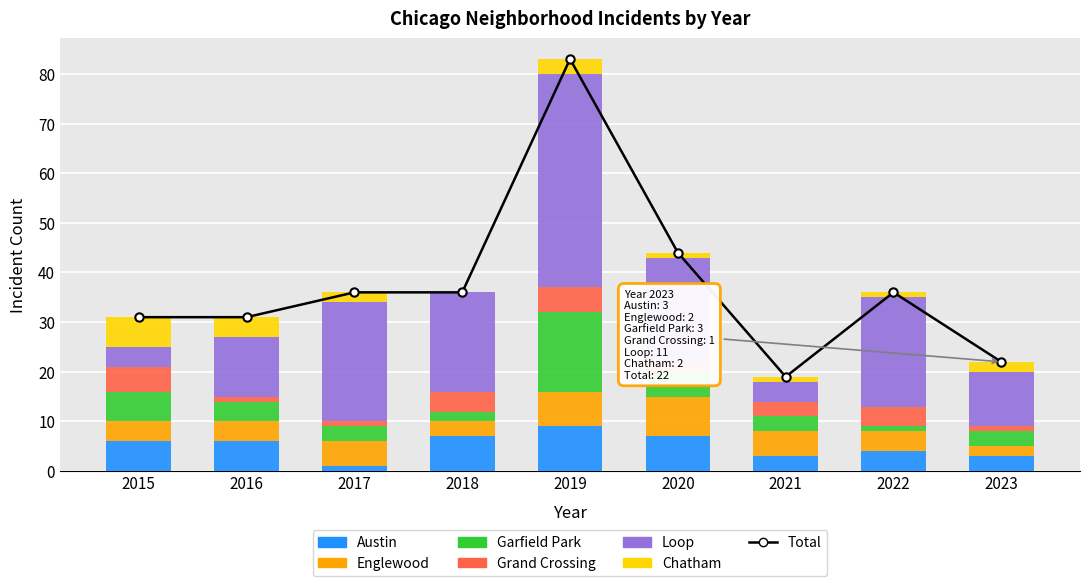

How many distinct data groups are displayed?

6